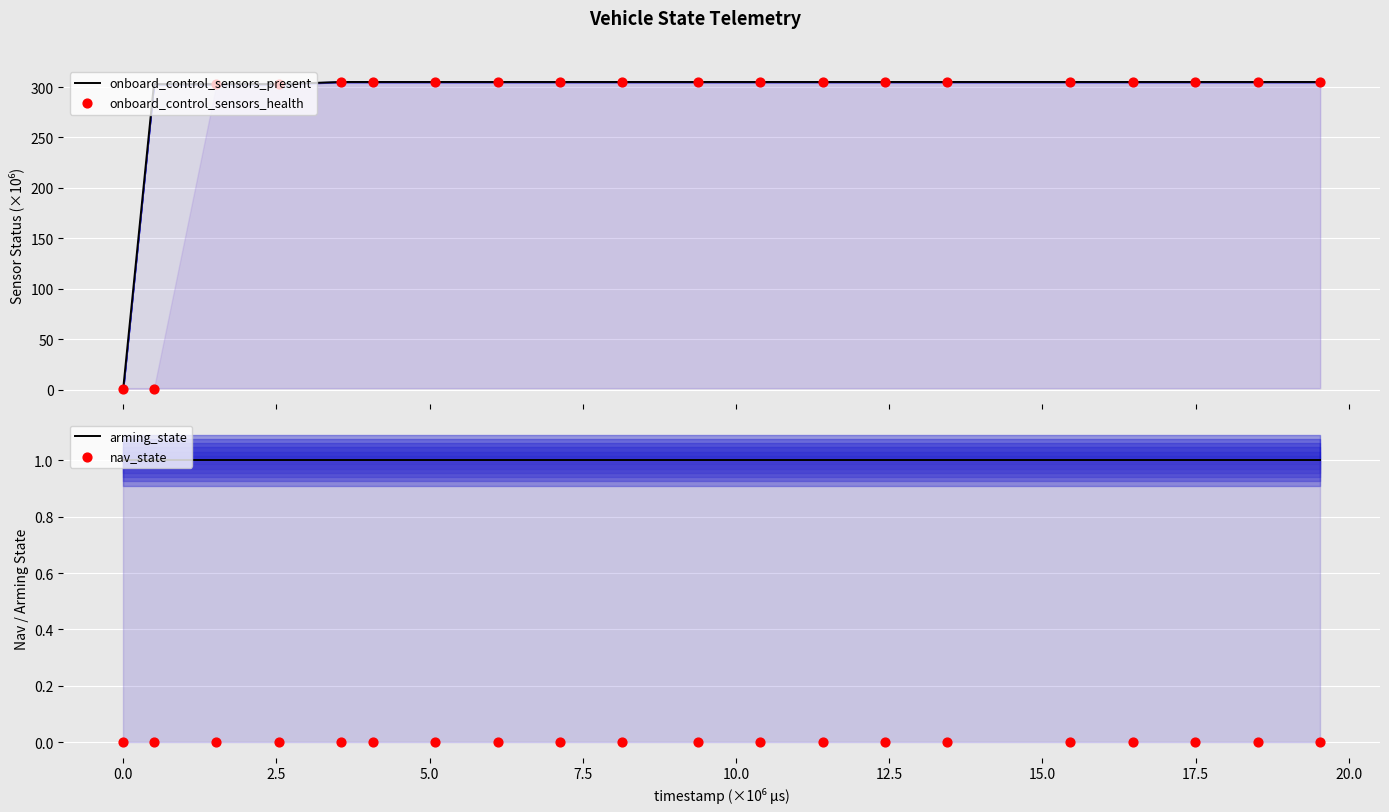

Which series reaches the minimum Y coordinate?

nav_state